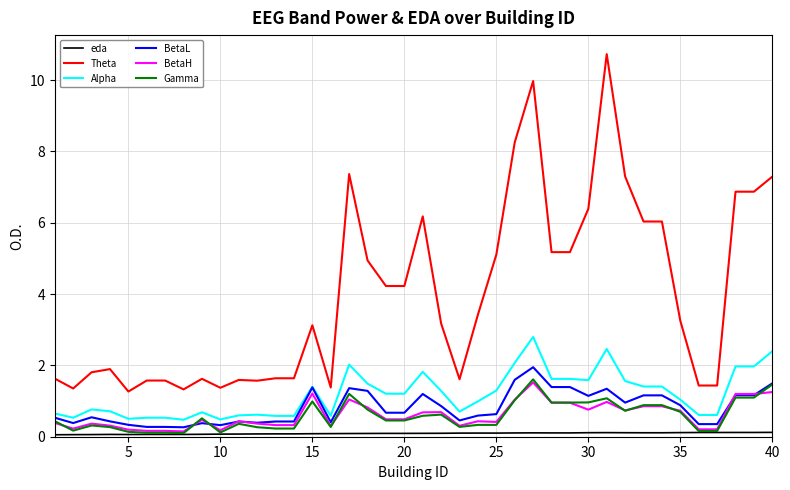

What is the minimum value for Alpha?

0.5